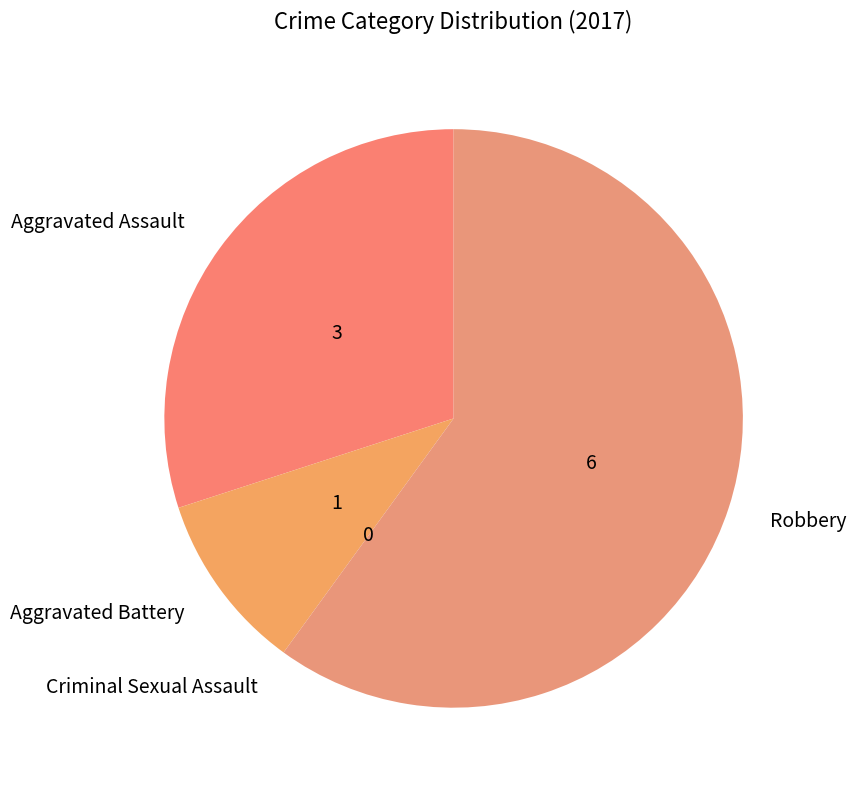

Does Robbery account for over 50% of the chart?

Yes